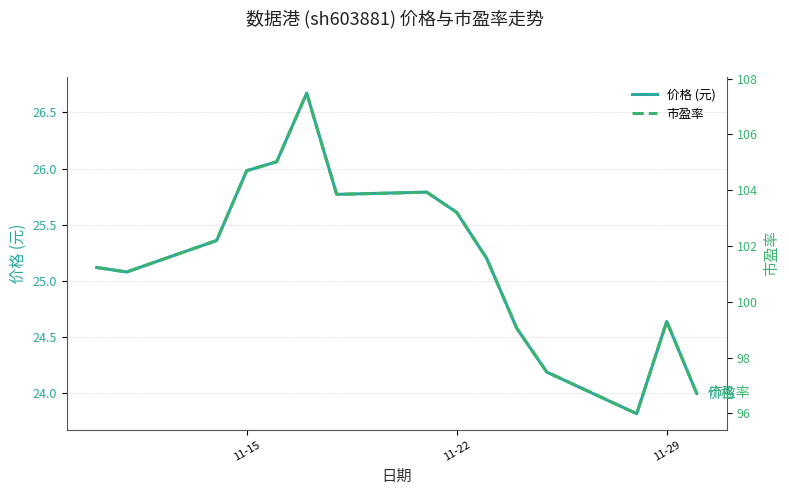

What is the greatest value displayed?

107.5